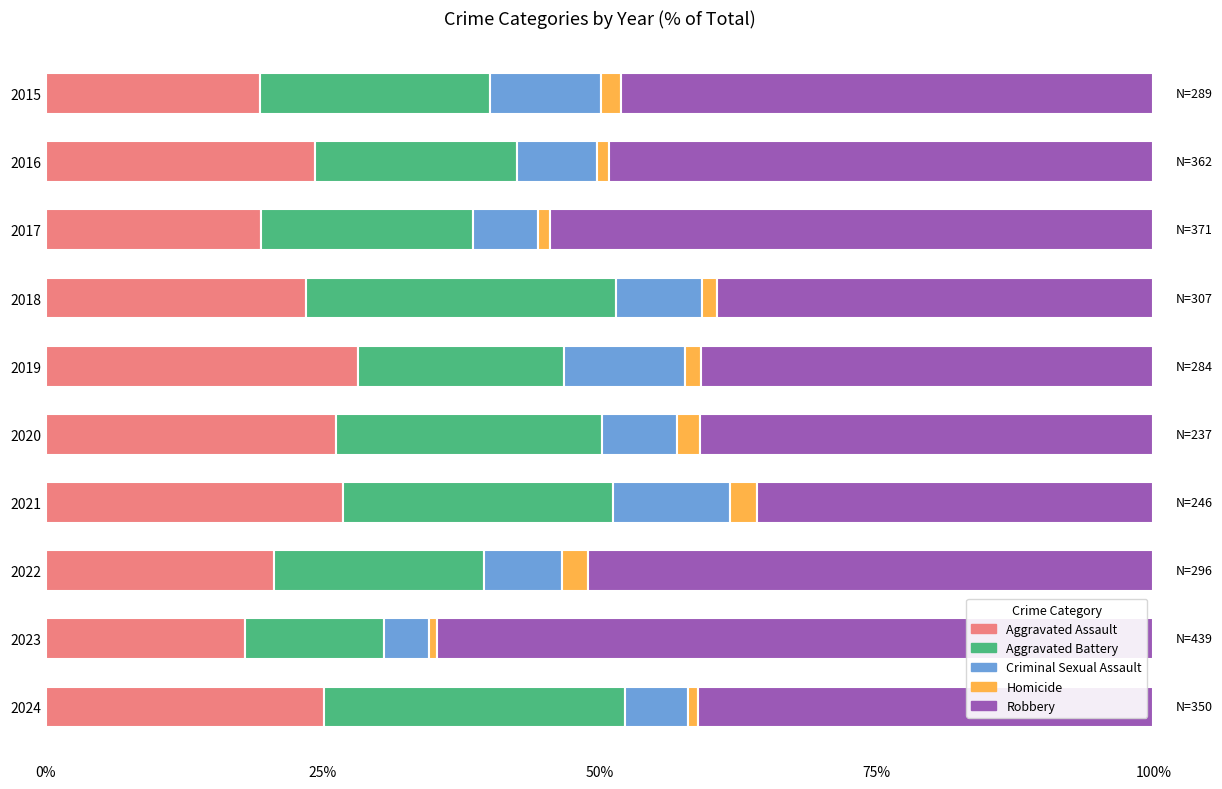

What is the maximum value for Aggravated Assault?

28.2